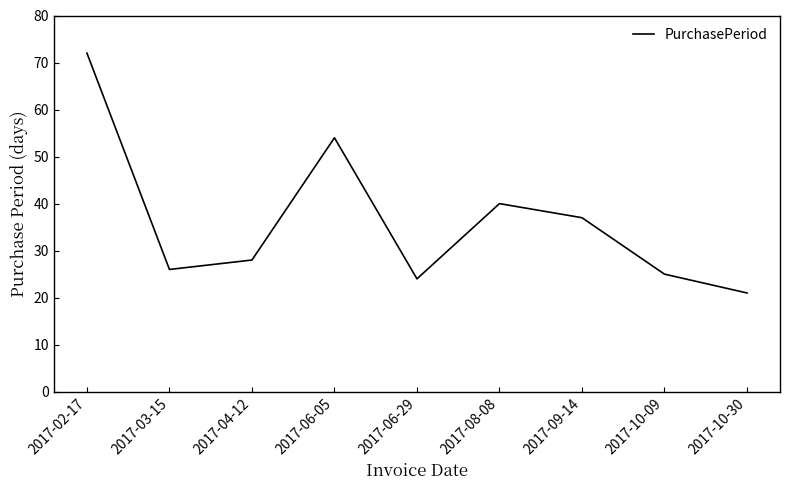

Reading left to right, transcribe all the data shown in this chart.

72	26	28	54	24	40	37	25	21